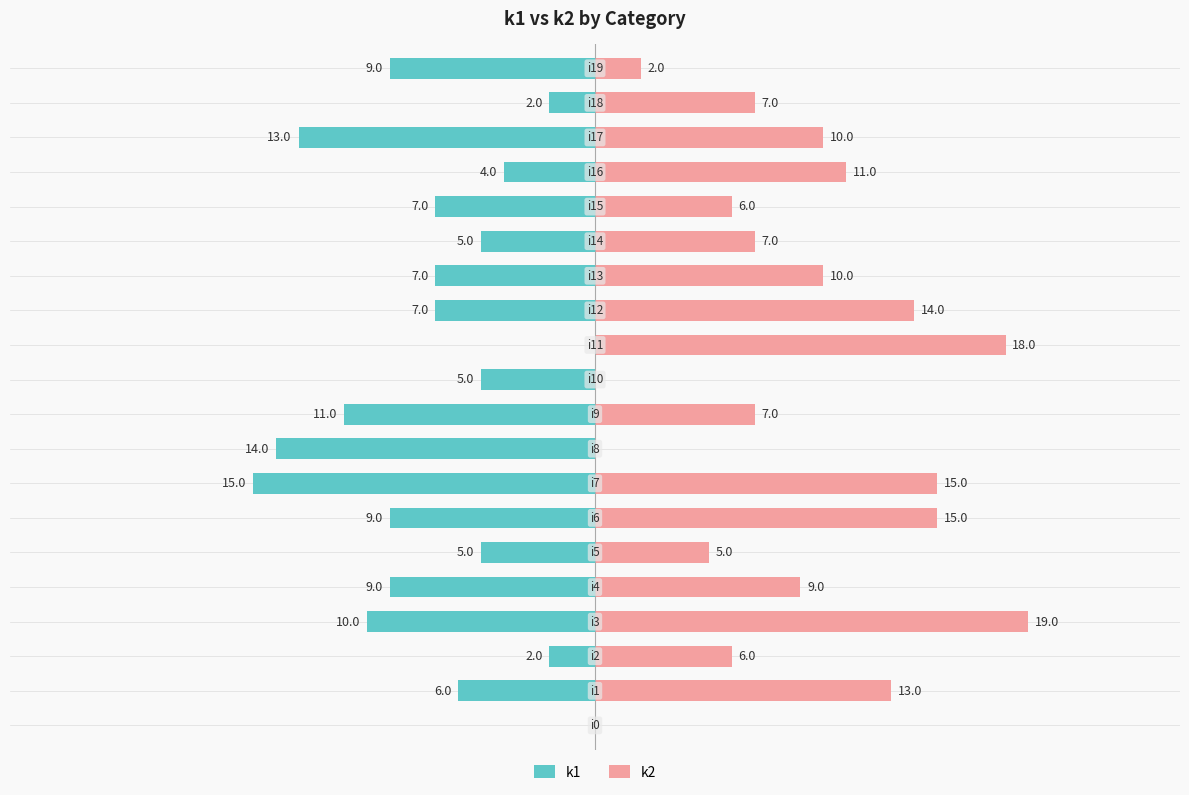

True or false: k1 has a value of -9 at 6.

True